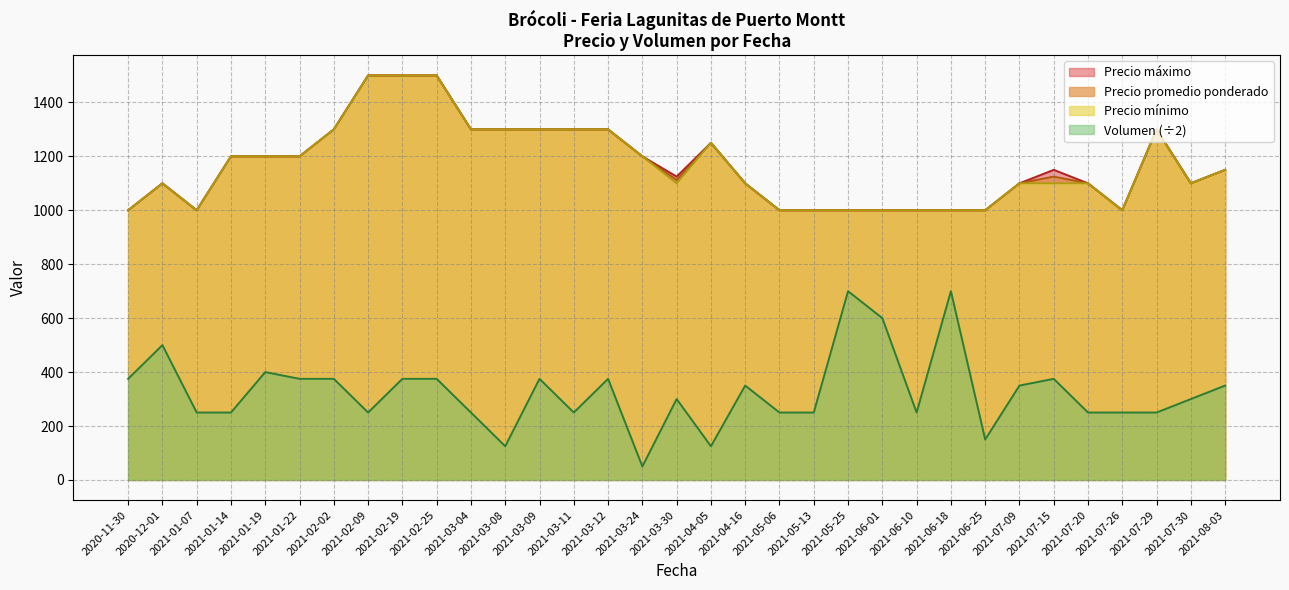

After their last crossing, which series has the higher values: Volumen or Precio maximo?

Precio maximo